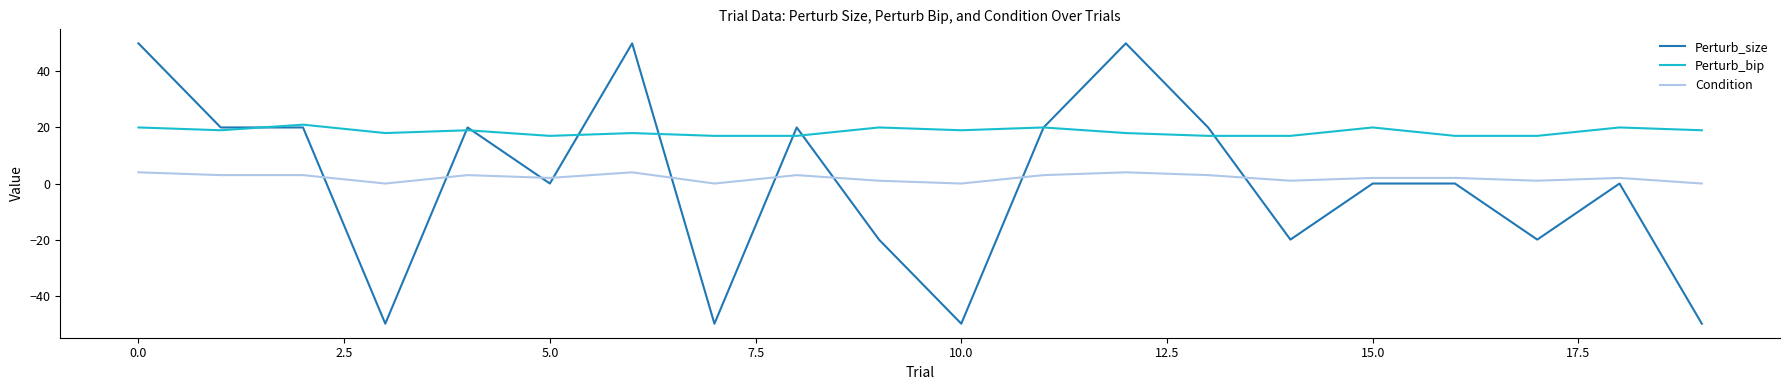

Which series has the largest total across all categories?

Perturb_bip